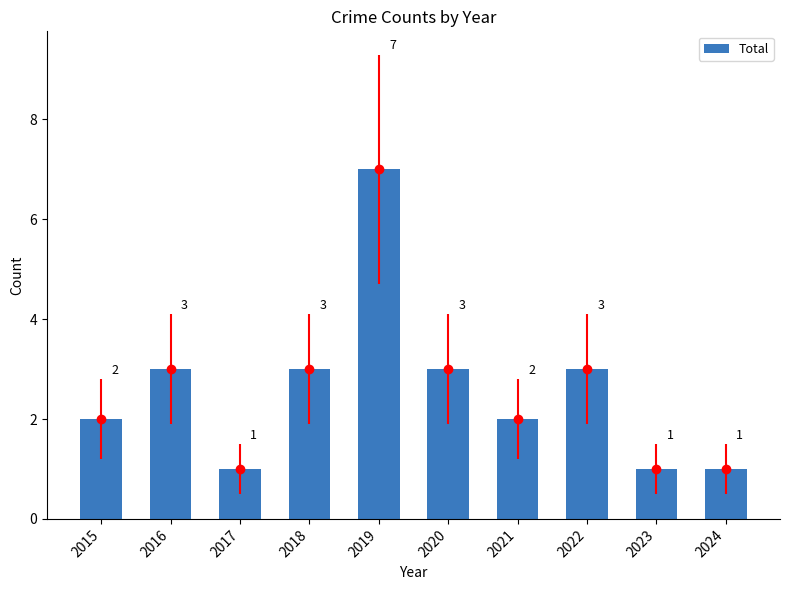

What is the approximate value at 2022?

3